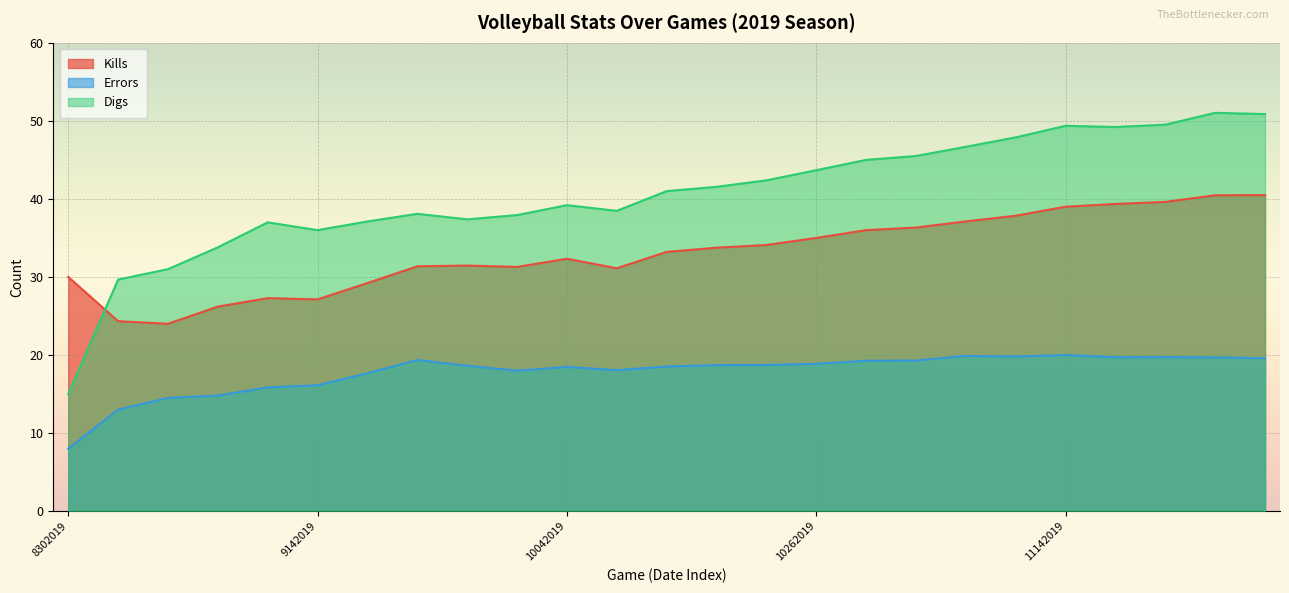

How many data points in Errors are above 18?

17